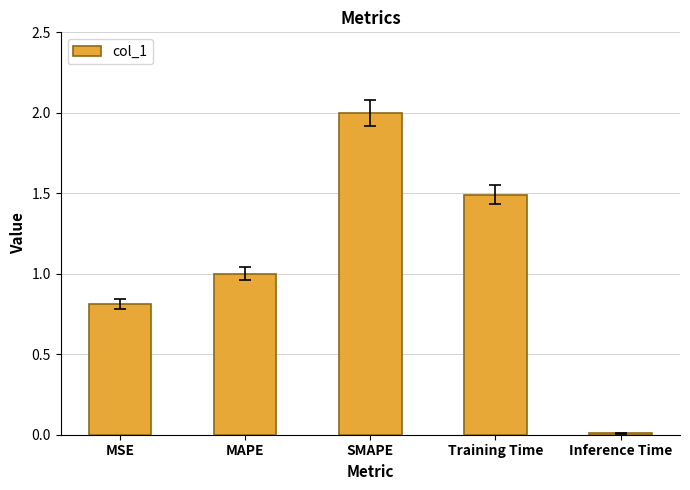

Which category has the lowest value across all series?

Inference Time